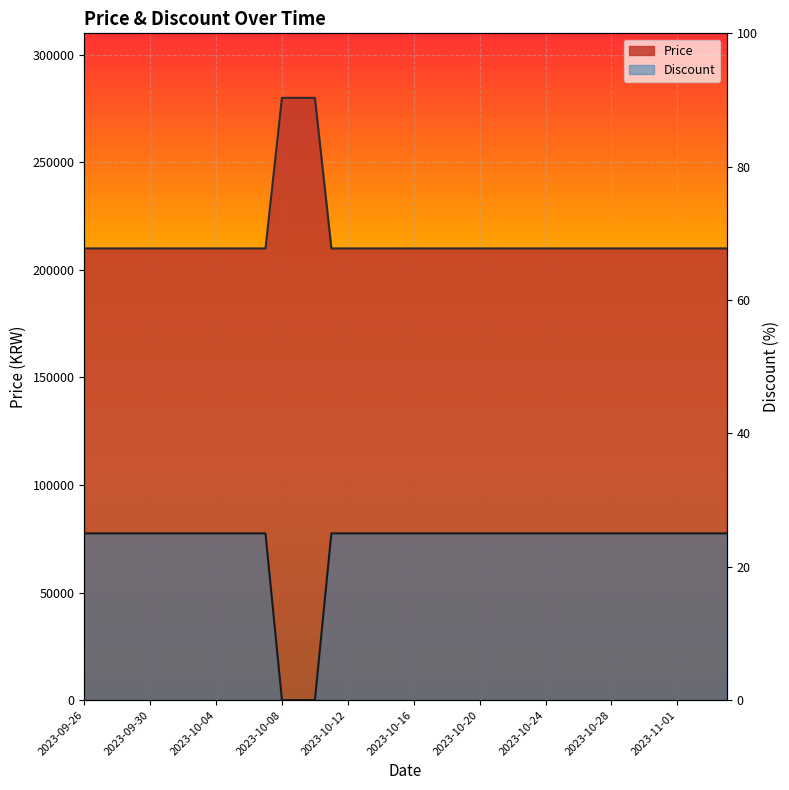

Is the value of Discount at 2023-09-28 greater than the value of Price at 2023-10-15?

No